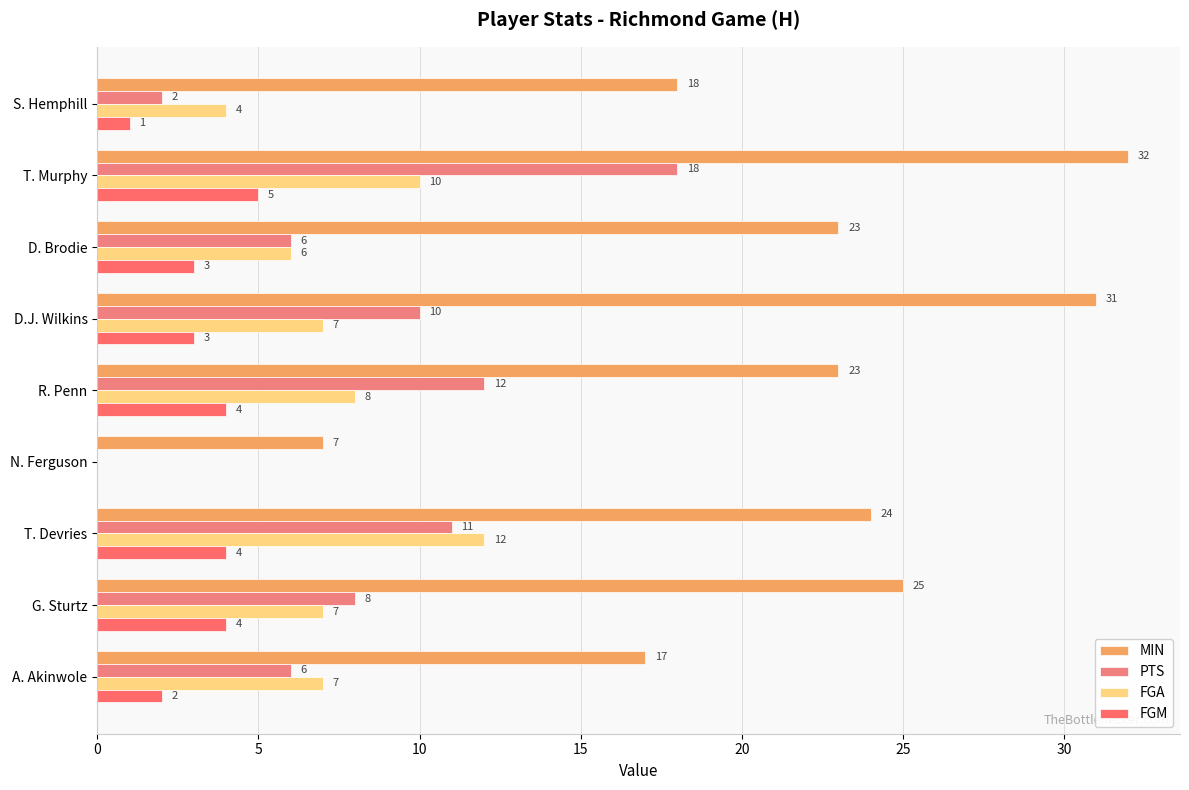

How many data points does each series have?

9